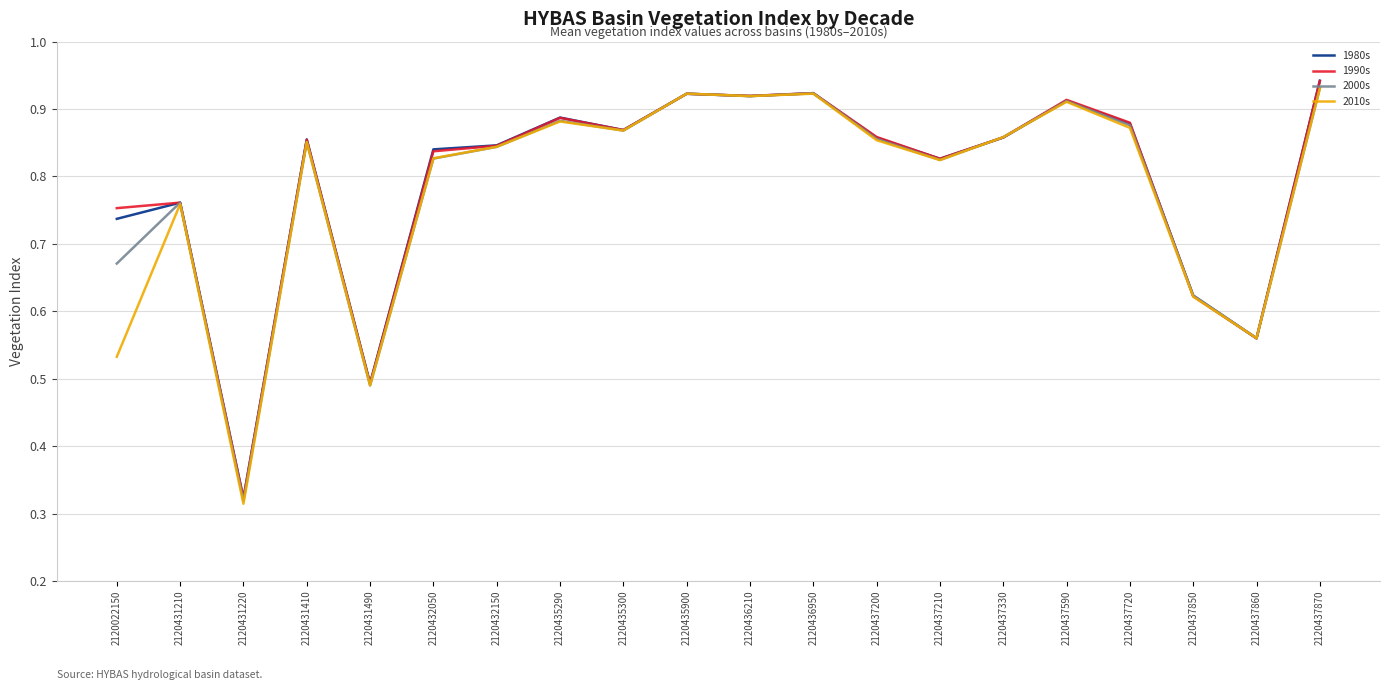

Is the value of 1990s at 2120437210 greater than the value of 2000s at 2120437870?

No